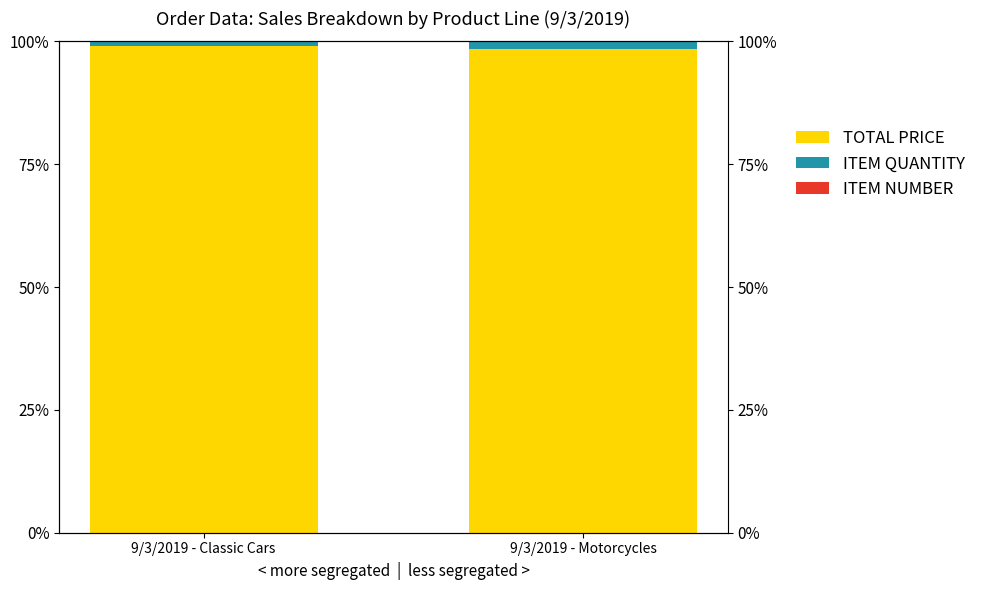

At which category does the chart reach its minimum across all series?

9/3/2019 - Classic Cars